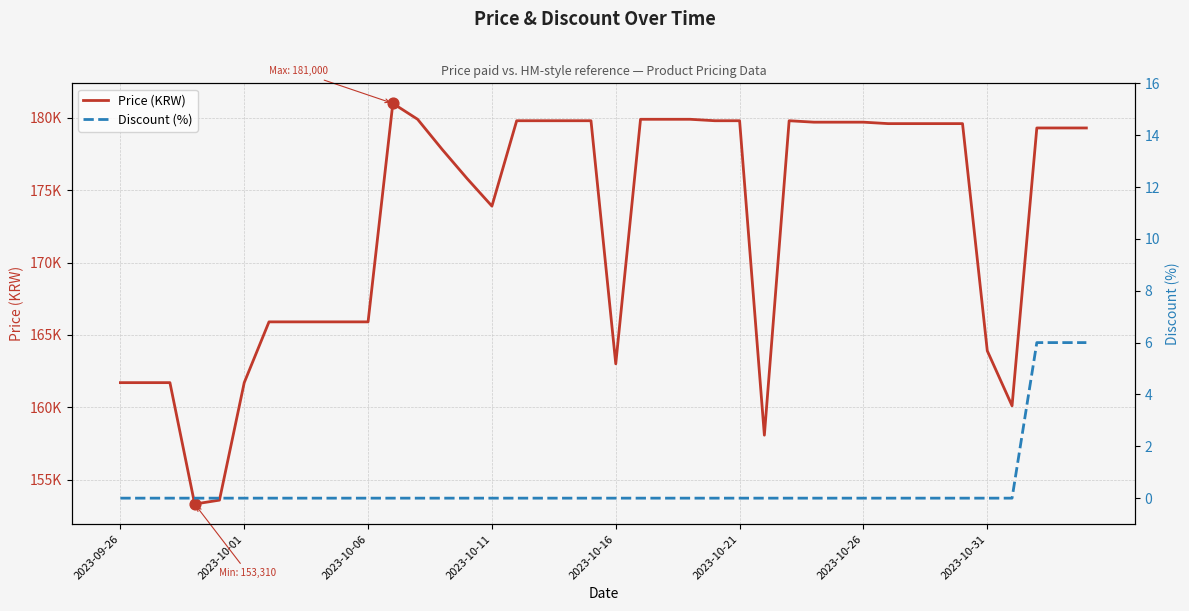

Which series has the largest Y range (max minus min)?

Price (KRW)